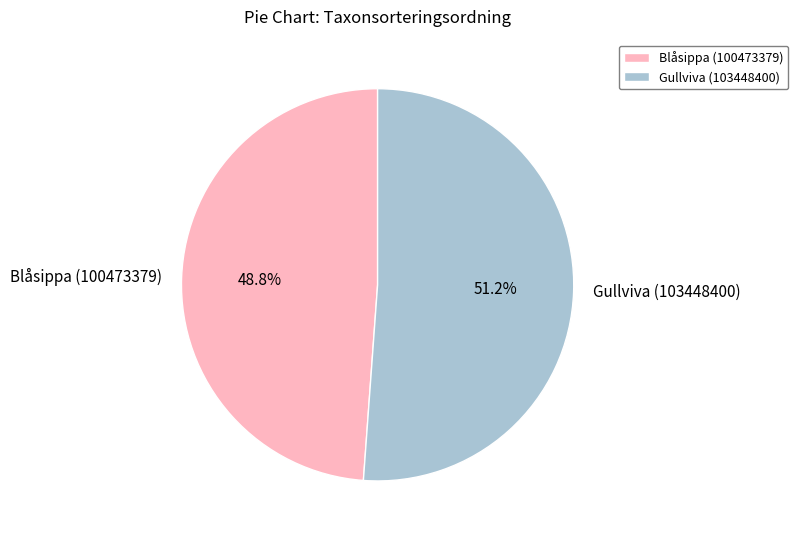

Is it true that Blåsippa (100473379) is 39% of the pie?

False